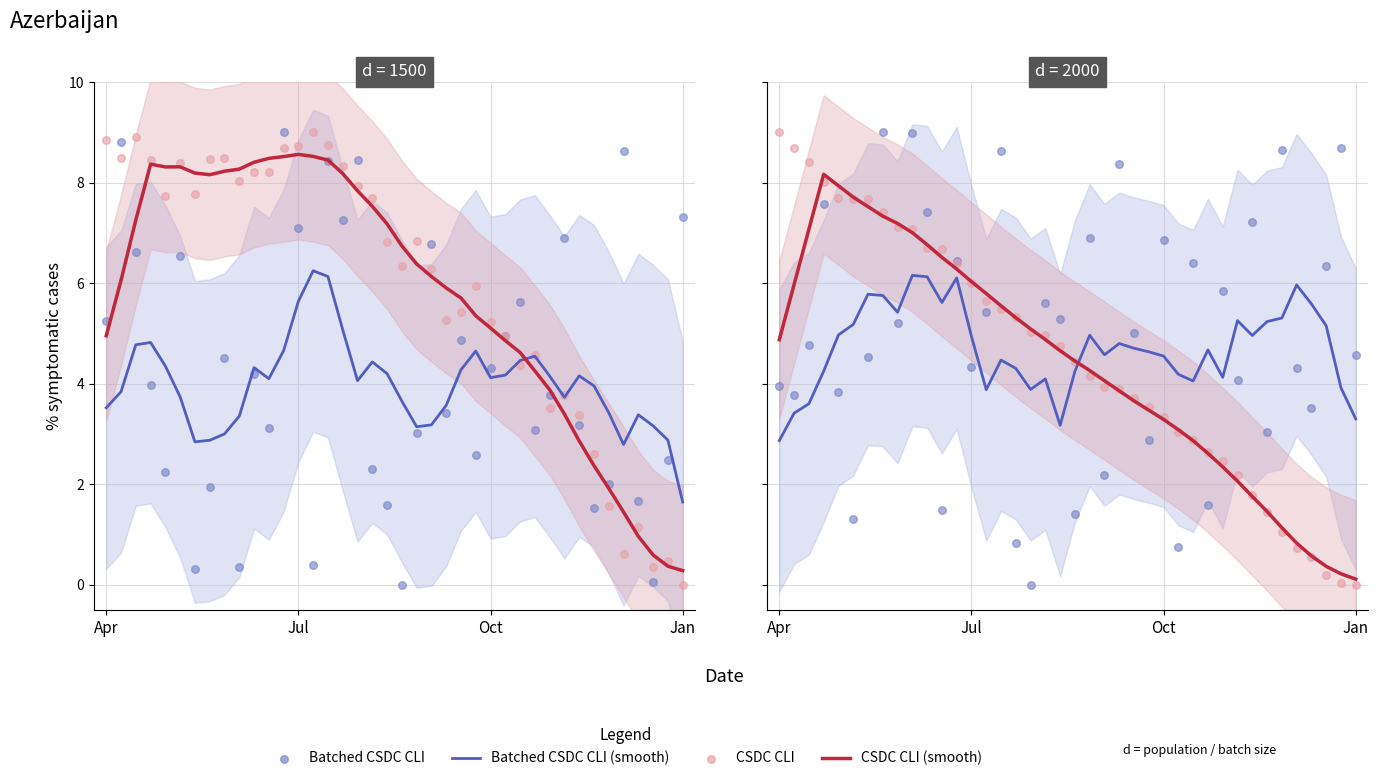

What are all the series names shown in the legend?

Batched CSDC CLI (smooth), CSDC CLI (smooth), Batched CSDC CLI, CSDC CLI